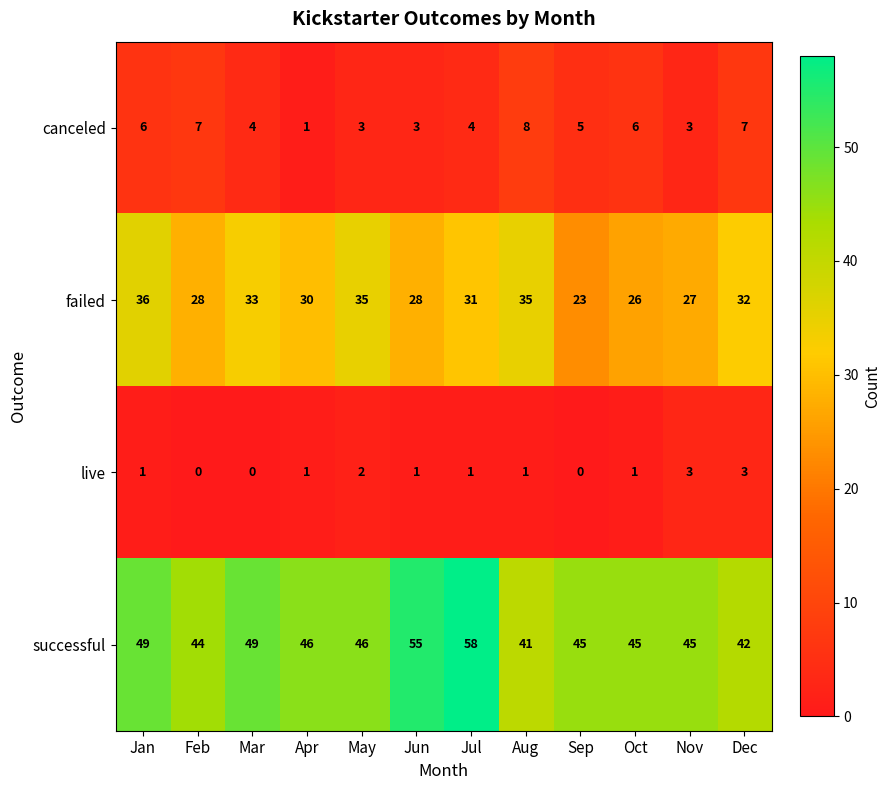

What is the maximum value shown in the chart?

58